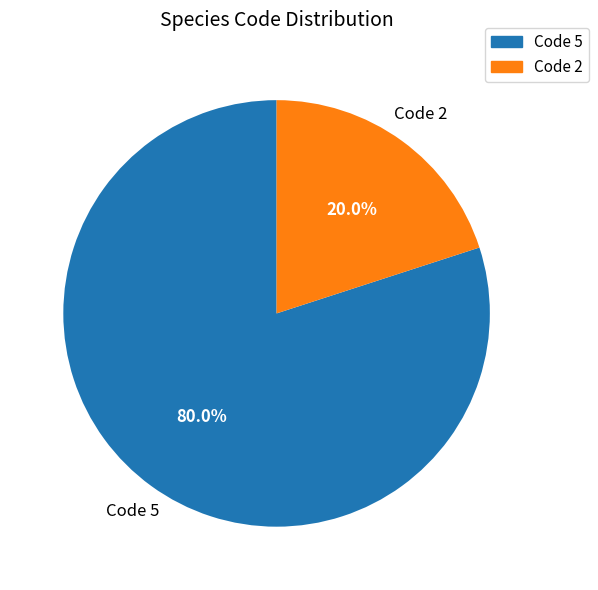

Is there a majority slice in this chart?

Yes